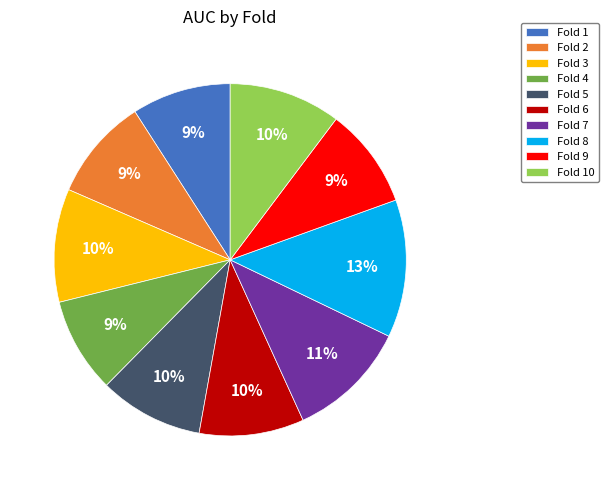

Is the sum of Fold 3 and Fold 1 greater than half?

No